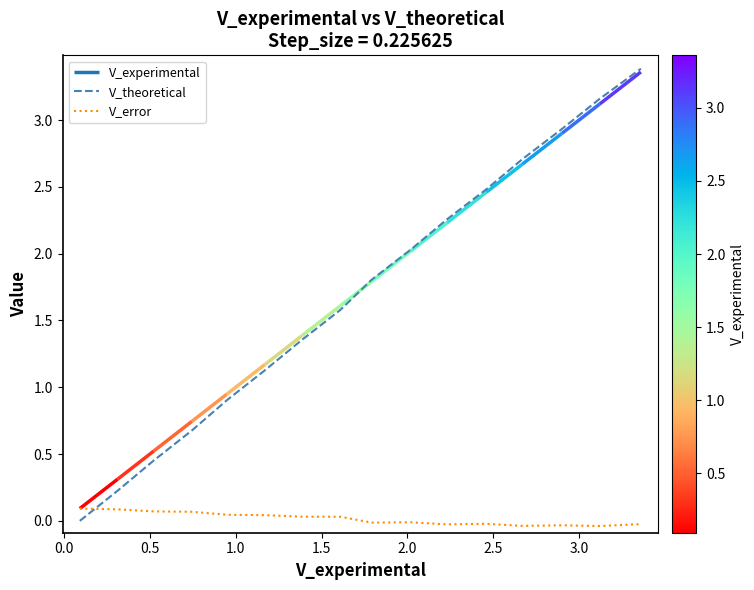

How many lines are shown in the chart?

2